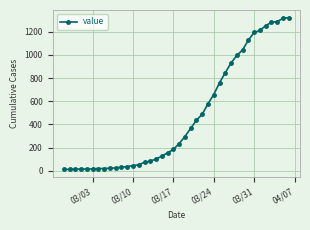

What is the maximum value shown in the chart?

1320